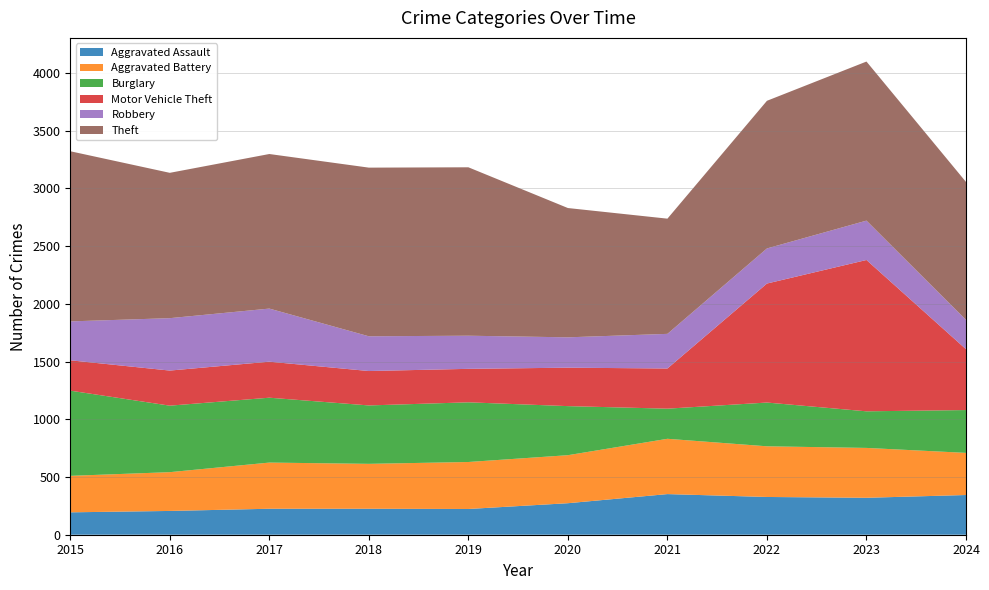

Reading left to right, what are all the values shown in this chart?

Aggravated Assault: 194	206	225	225	223	273	352	327	320	344
Aggravated Battery: 316	336	400	389	407	416	479	439	432	365
Burglary: 738	576	562	506	517	425	261	379	317	371
Motor Vehicle Theft: 263	304	312	298	290	333	348	1031	1311	527
Robbery: 337	454	460	301	287	263	300	304	341	254
Theft: 1474	1259	1339	1461	1459	1120	998	1279	1378	1195